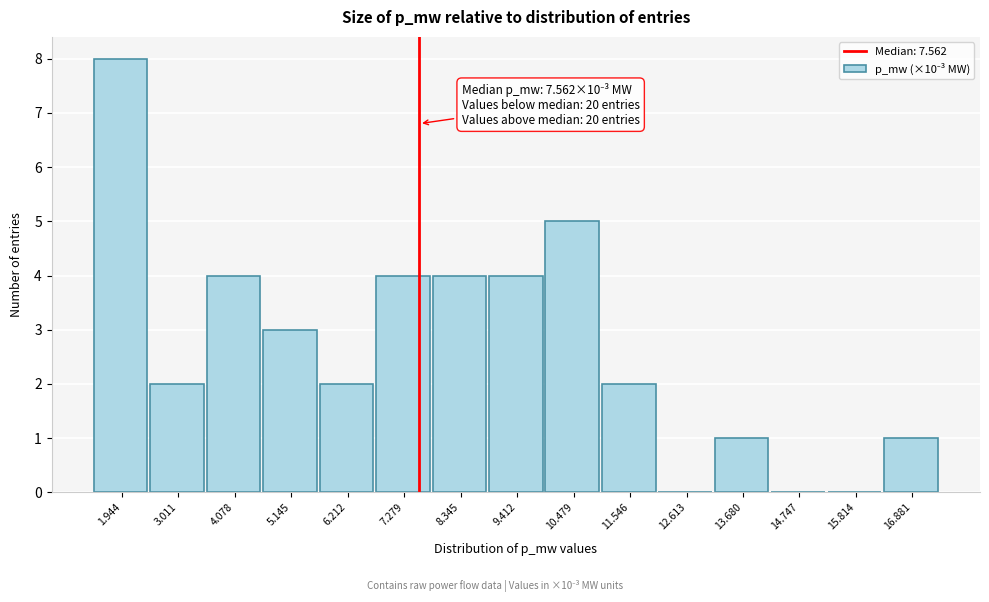

Which range on the x-axis has the tallest bar?

1.4 to 2.4